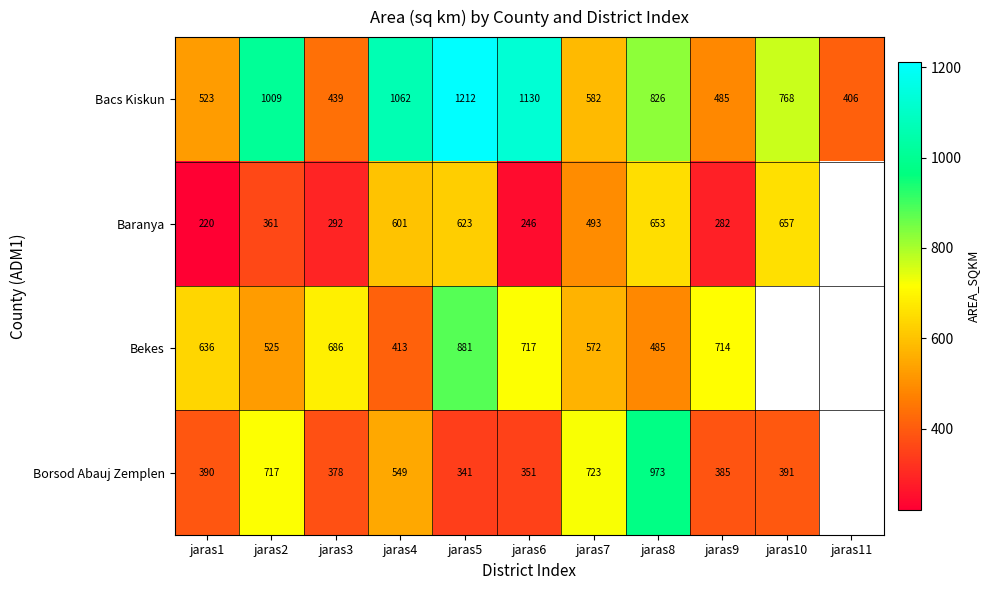

Which series changed the most between jaras1 and jaras6?

Bacs Kiskun